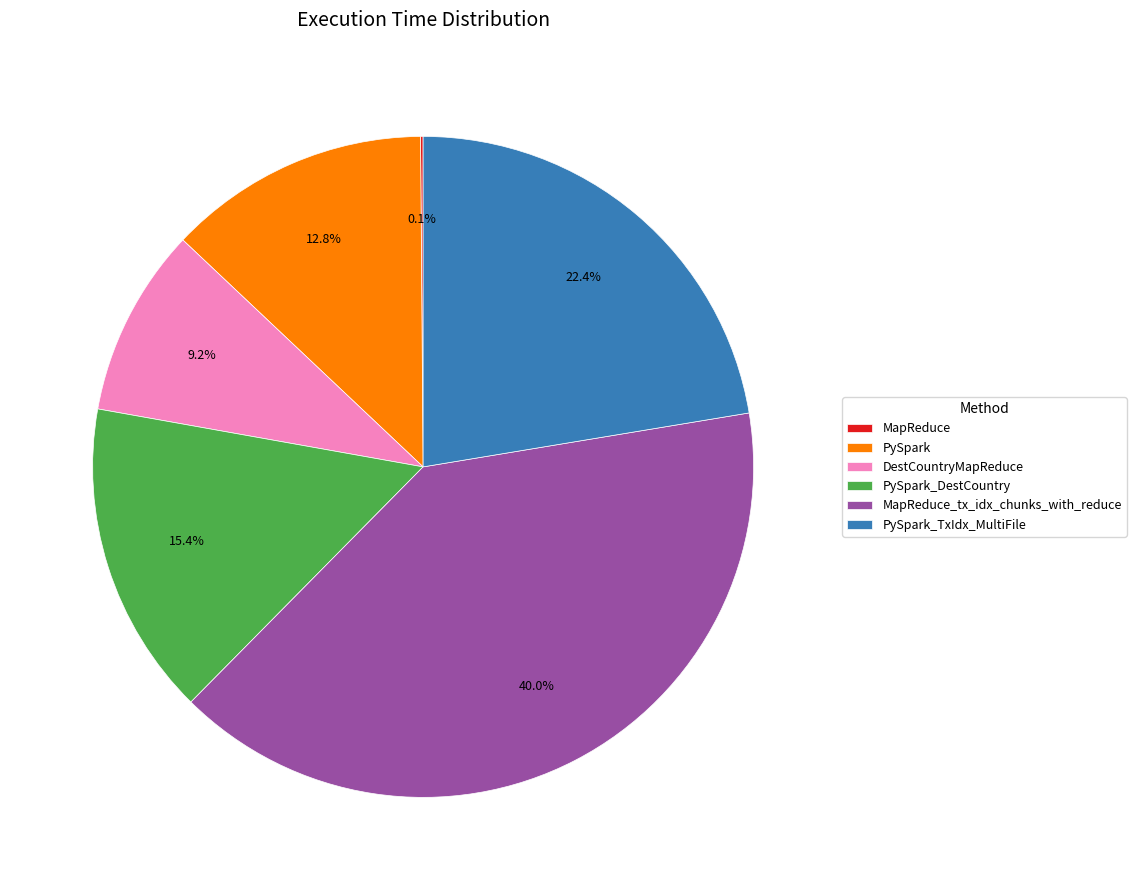

Does any single category account for the majority?

No